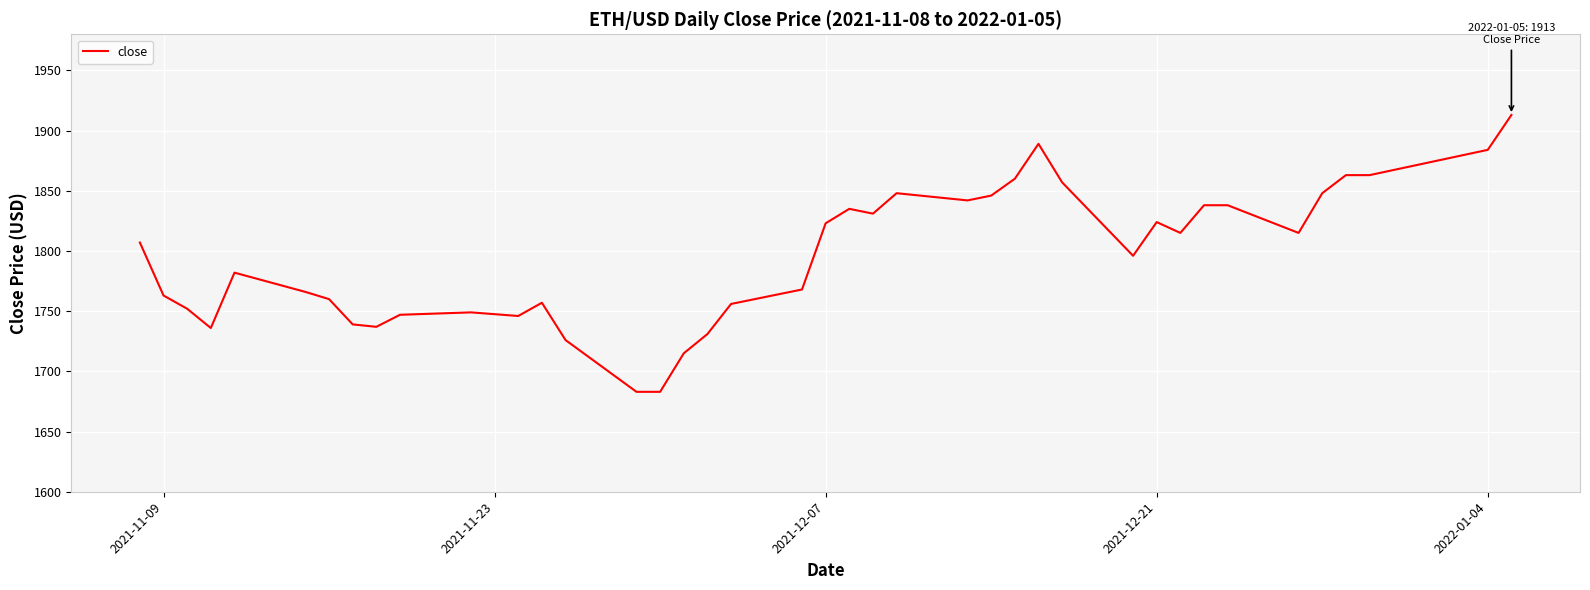

What is the difference between the maximum and minimum values?

230